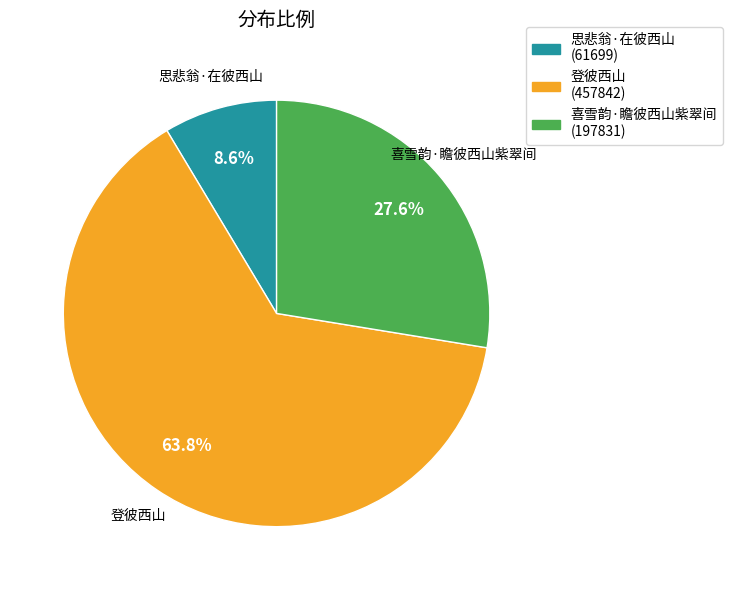

Which category has the smallest portion of the pie?

思悲翁·在彼西山